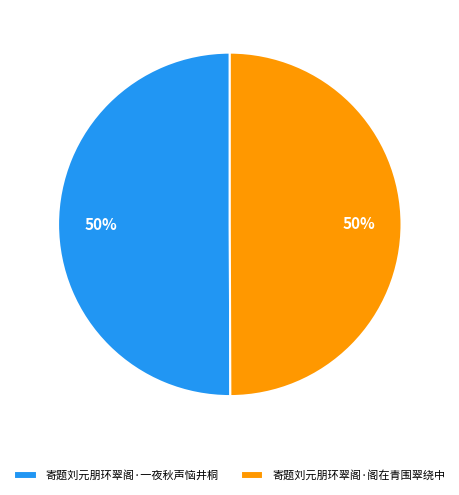

To the nearest percent, what portion does 寄题刘元朋环翠阁·阁在青围翠绕中 represent?

50%